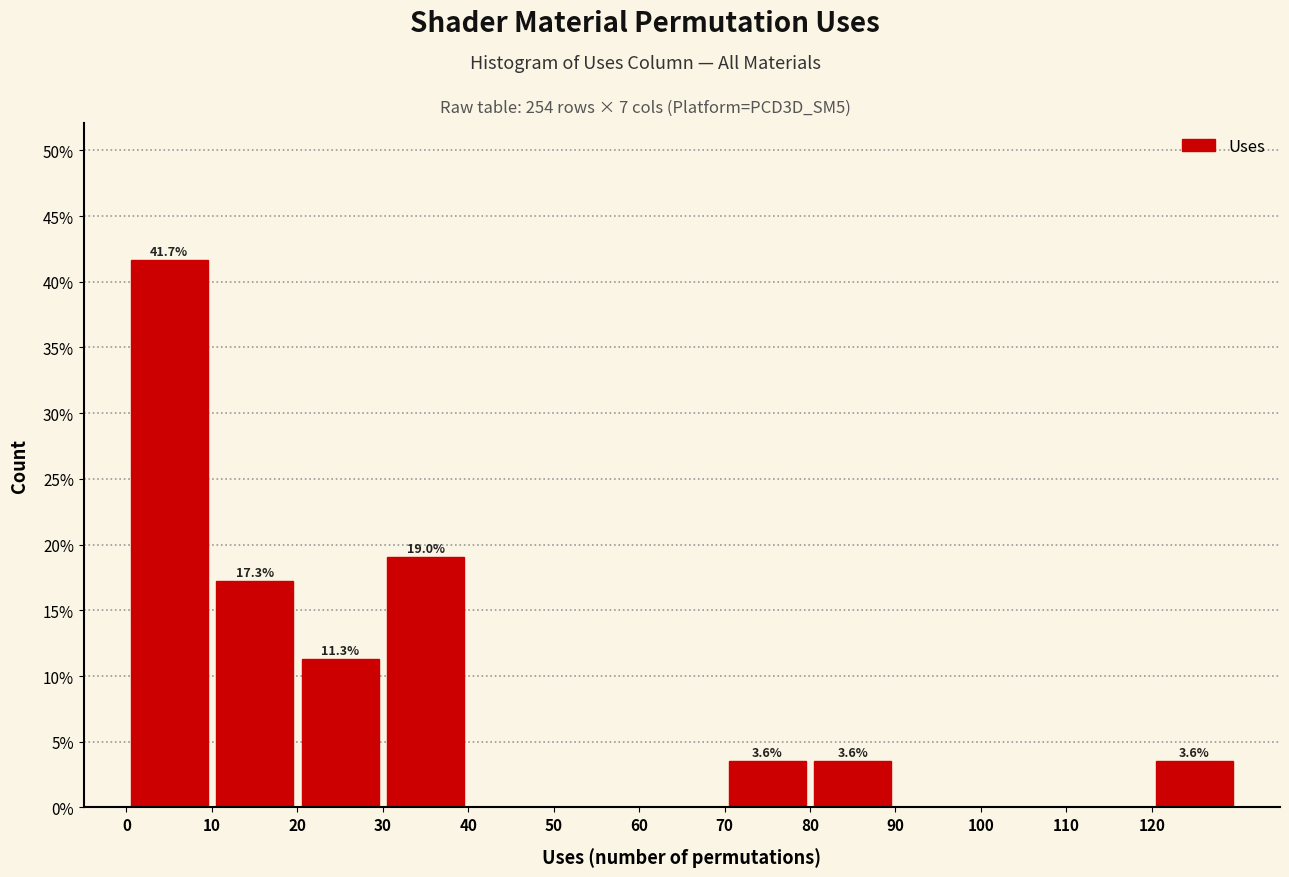

Which range on the x-axis has the tallest bar?

0 to 10